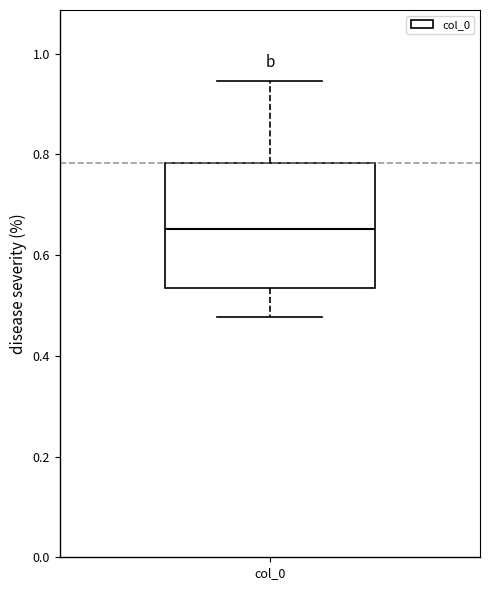

Read this box plot against the y-axis: the position of the median line, the range covered by the box, and the ends of both whiskers. The values are not printed on the chart, so give them approximately, as read against the axis.

median 0.66, box 0.54 to 0.78, whiskers 0.48 to 0.94